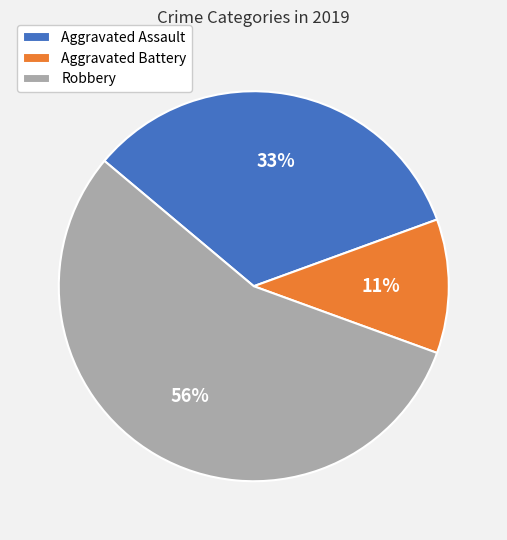

True or false: Robbery accounts for 66% of the total.

False